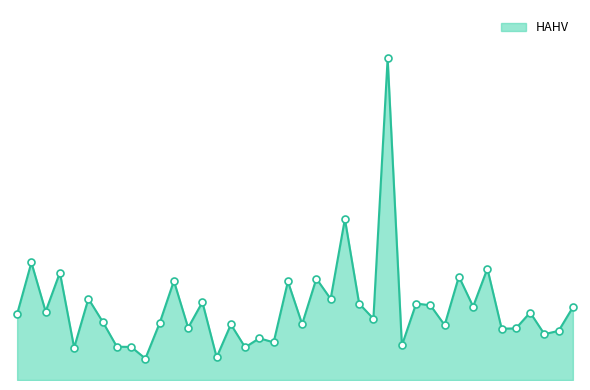

Does the chart have visible grid lines?

No